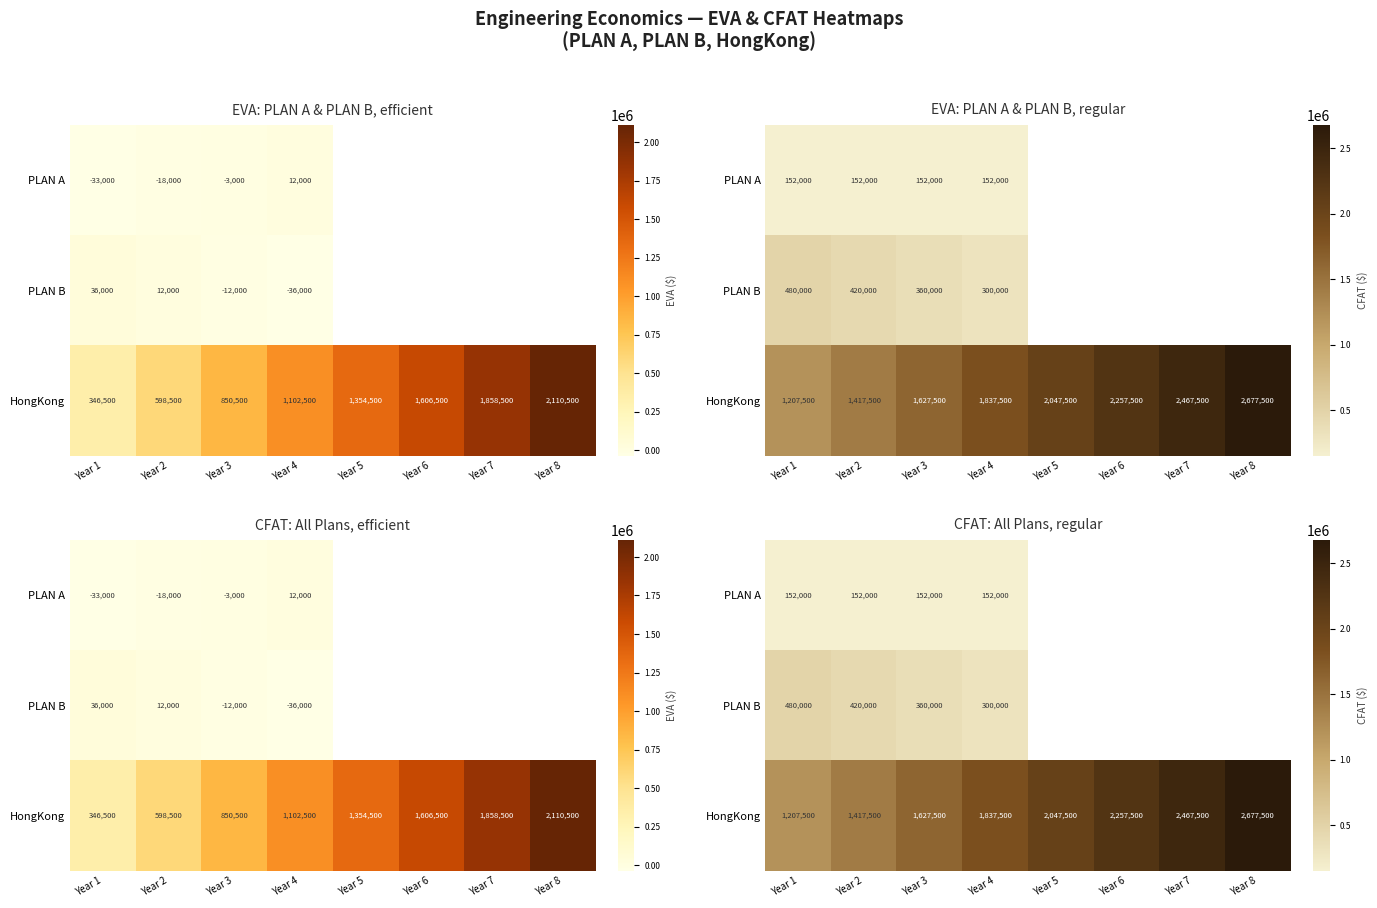

What is the difference between the highest and lowest values at Year 1?

1055500.0